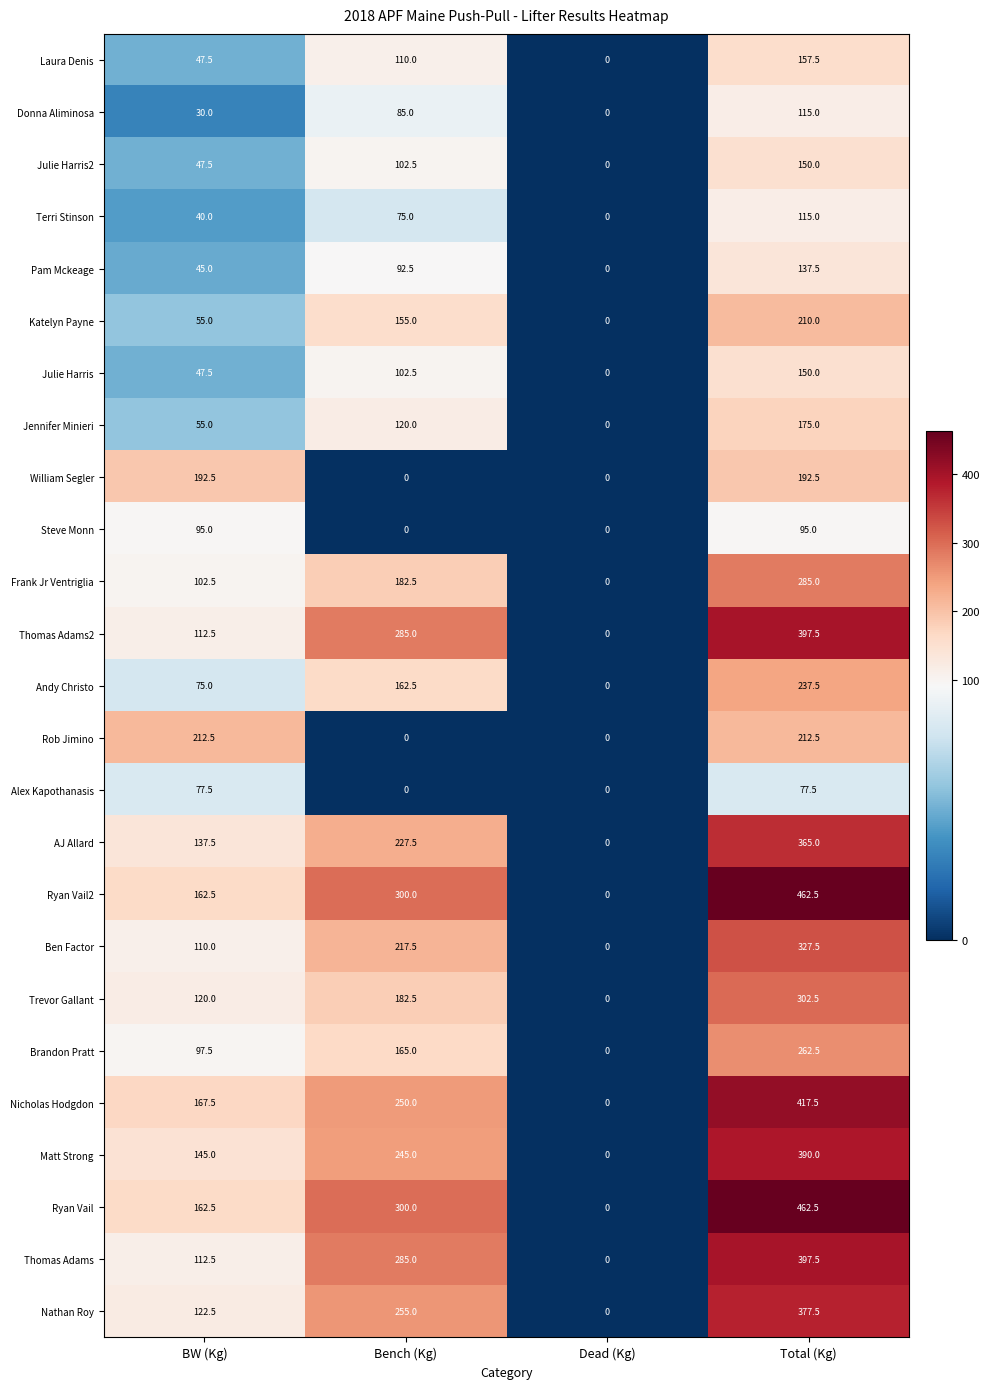

True or false: Laura Denis has a value of 0.0 at Dead (Kg).

True